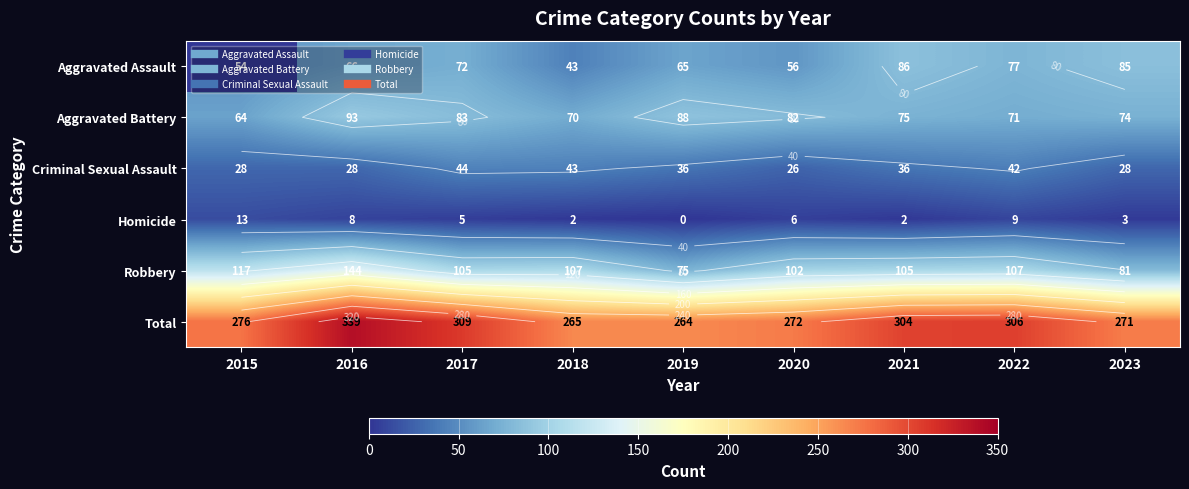

List the series in order of their peak value, lowest first.

Homicide, Criminal Sexual Assault, Aggravated Assault, Aggravated Battery, Robbery, Total